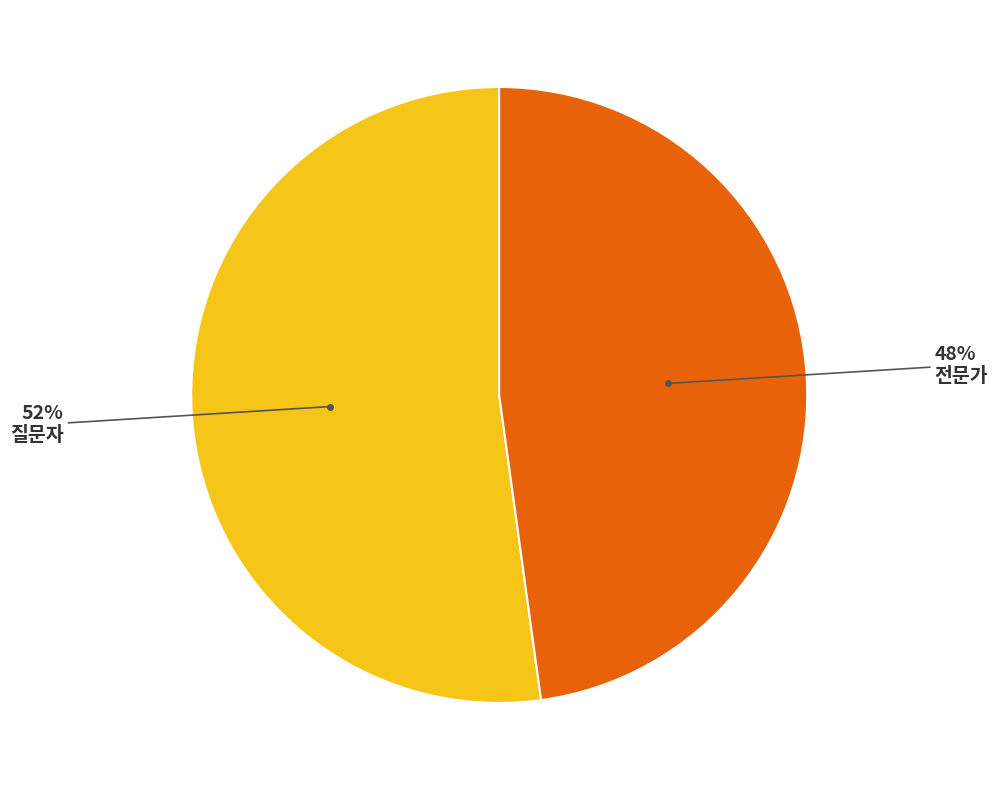

Count the number of slices in the pie.

2